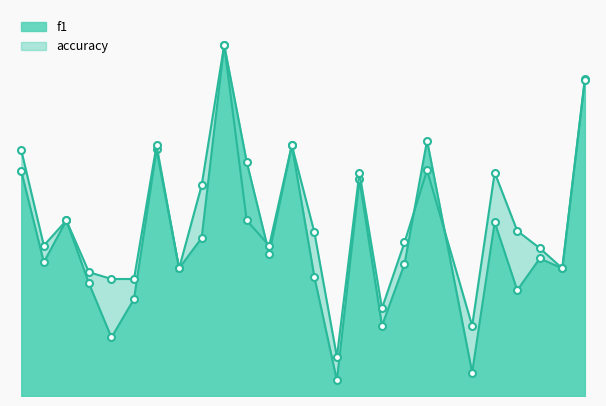

What are all the series names shown in the legend?

f1, accuracy